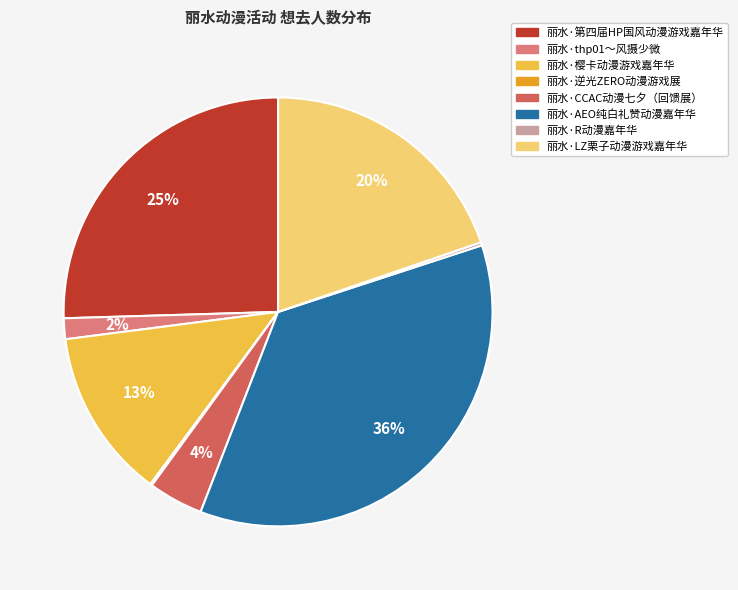

What percentage is the 丽水·樱卡动漫游戏嘉年华 slice, to the nearest percent?

13%